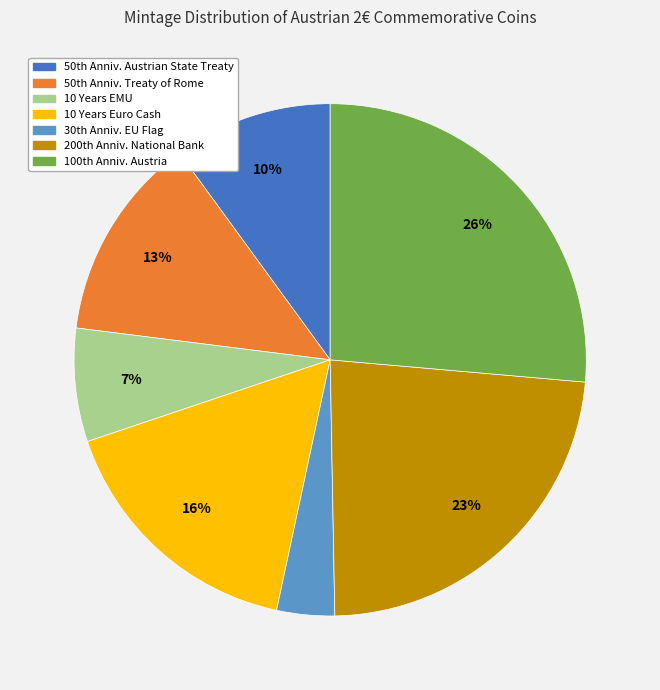

Which category has the smallest portion of the pie?

30th Anniv. EU Flag